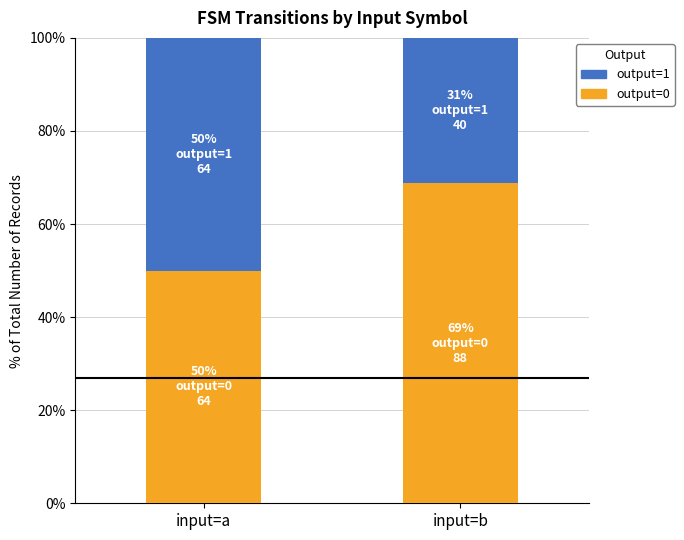

What is the sum of all output=0 values?

118.8